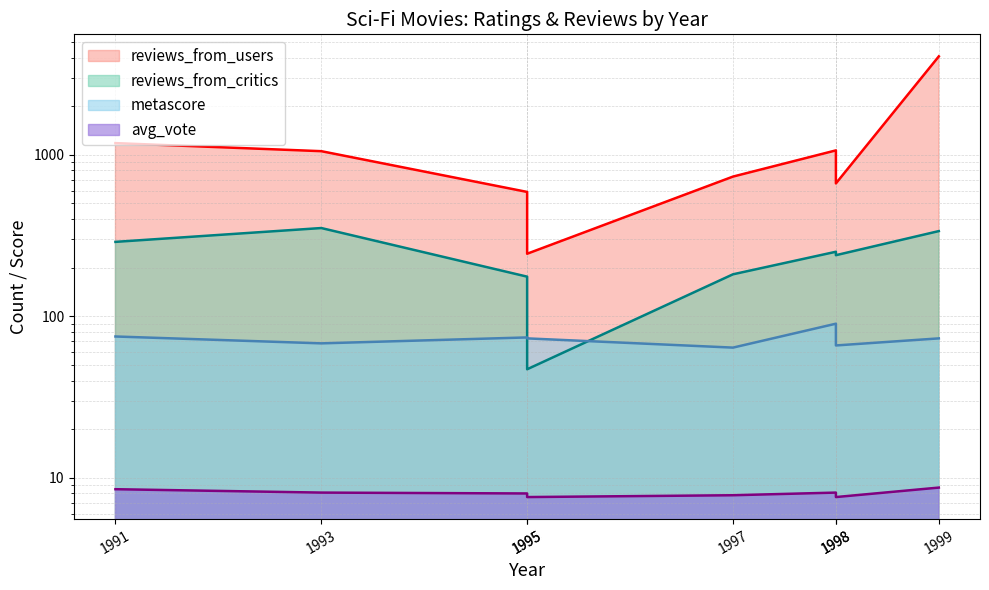

In metascore, how many points are higher than both neighbors (excluding endpoints)?

2